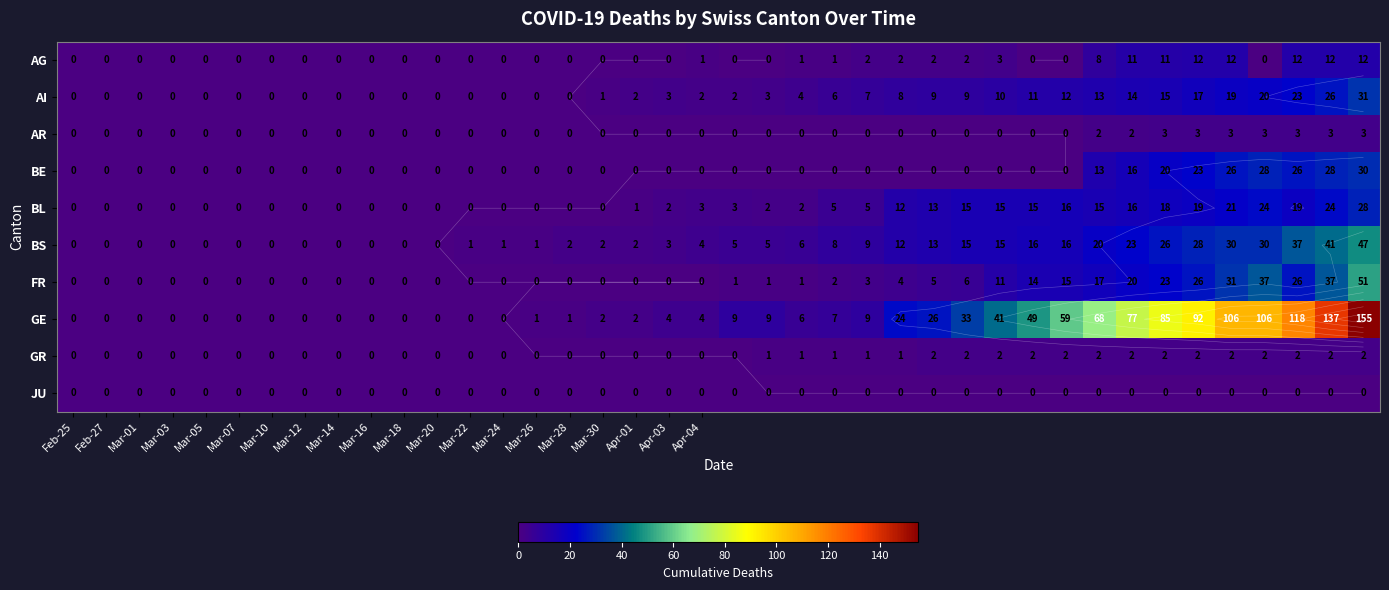

At how many categories does at least one series exceed 22?

15